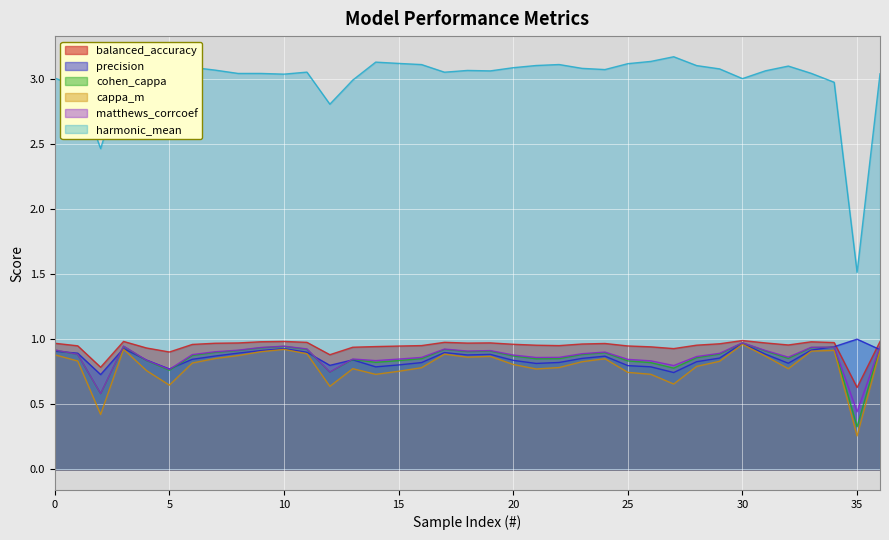

True or false: harmonic_mean has a value of 4.9 at 33.

False